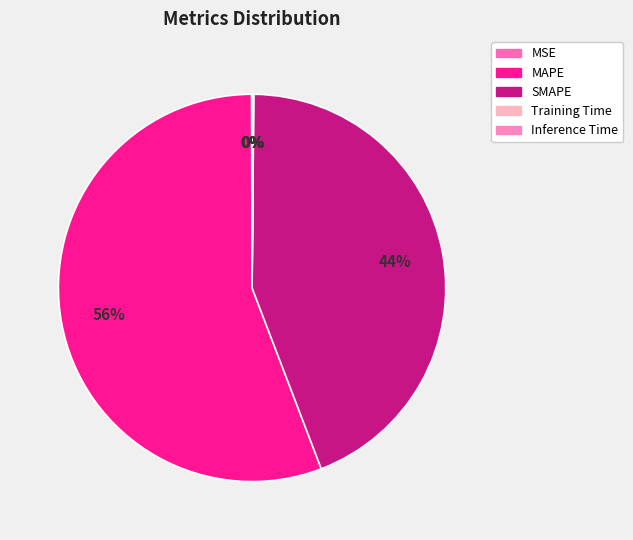

Which category has the biggest portion of the pie?

MAPE